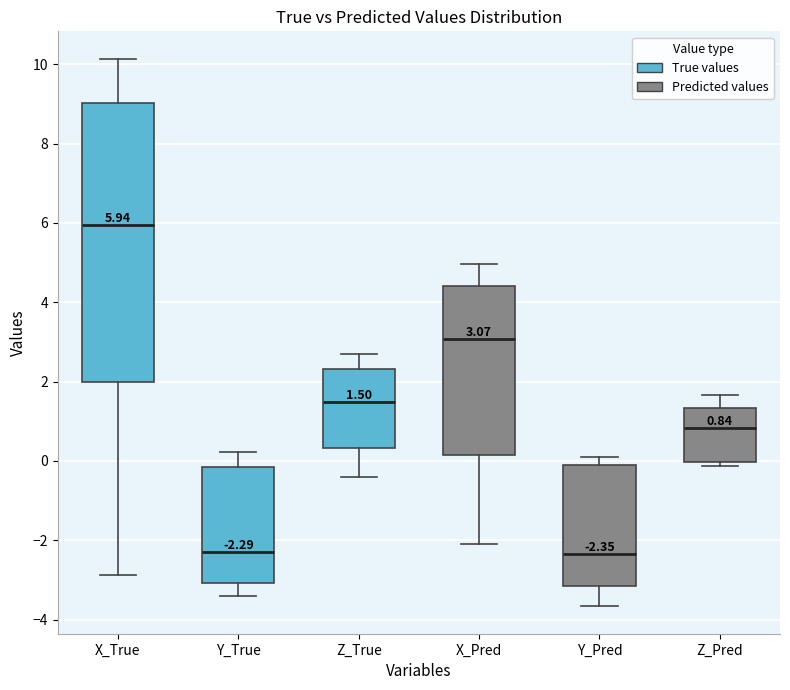

Comparing the boxes themselves (not the whiskers), which one is the tallest?

X_True